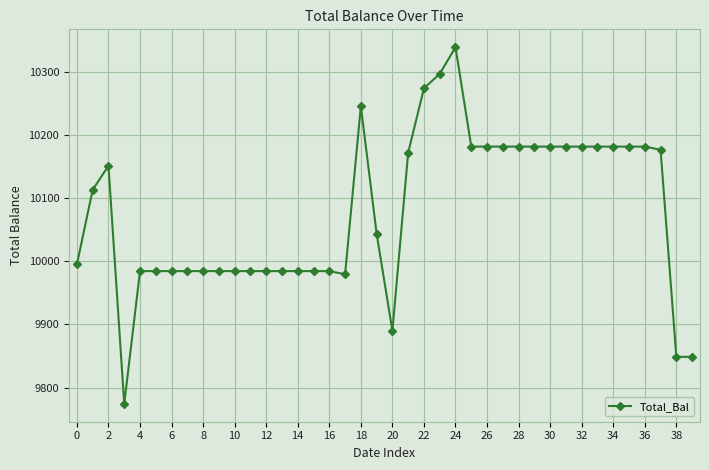

What is the sum of all values?

403117.0